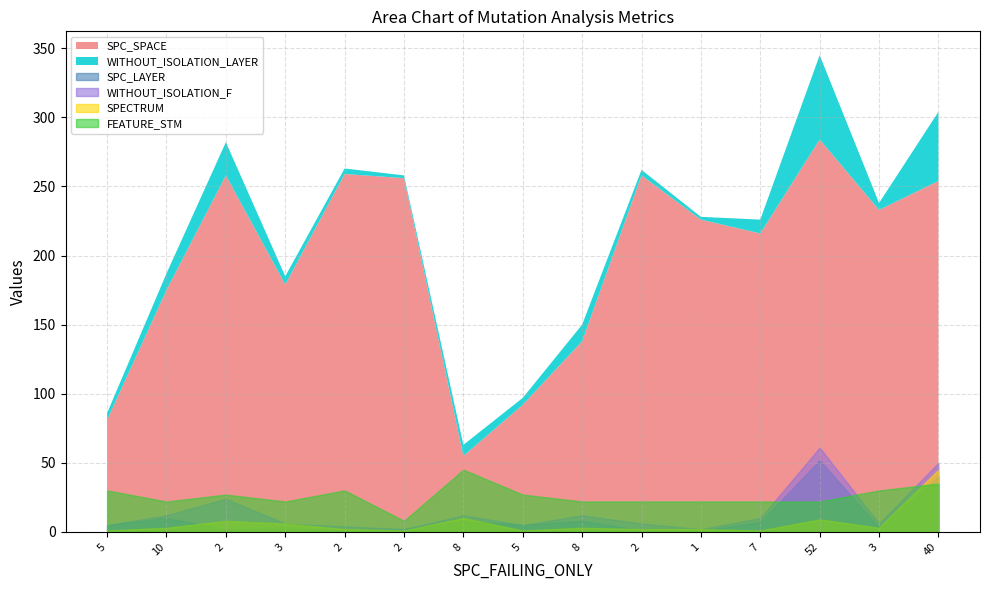

What is the minimum value shown in the chart?

1